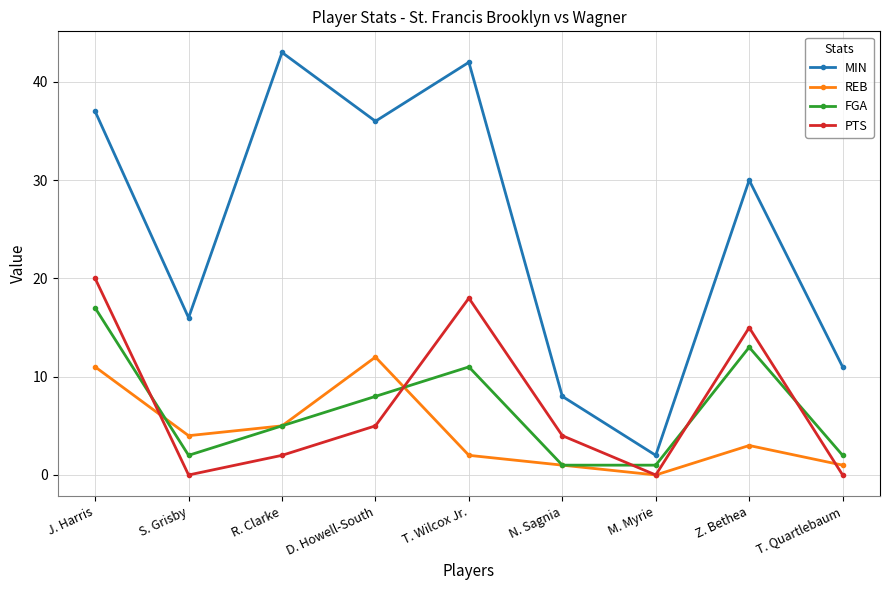

How many data points does each series have?

9